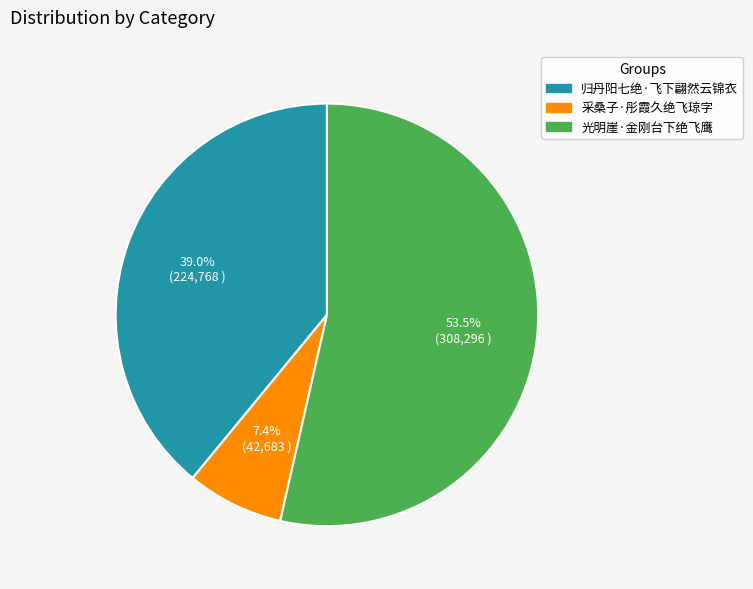

What is the largest slice in the pie chart?

光明崖·金刚台下绝飞鹰